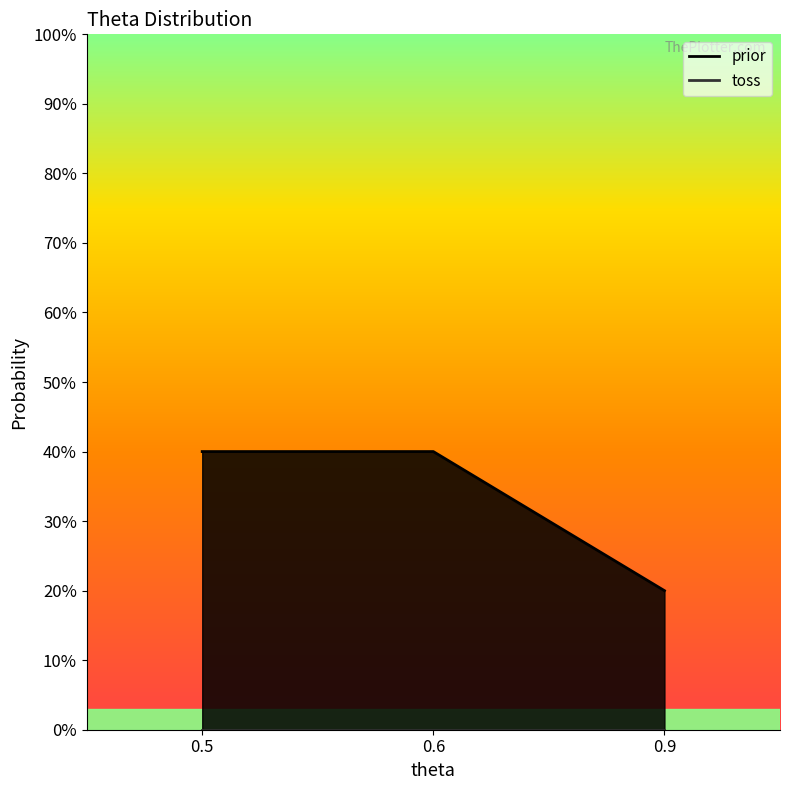

The chart shows a value of 0.3 at 0.5. True or false?

False